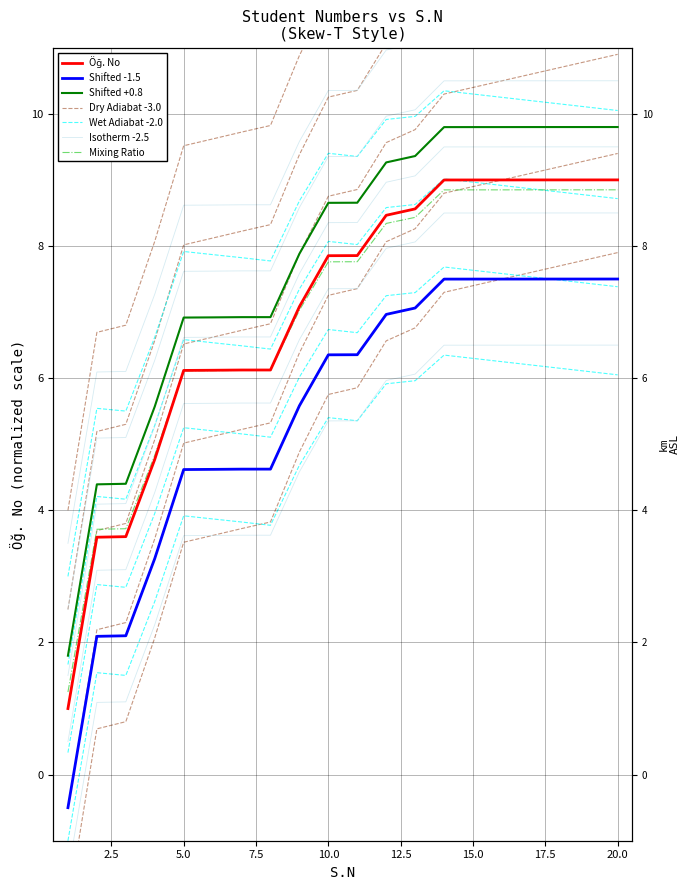

The value at 8 is 12.0. True or false?

False